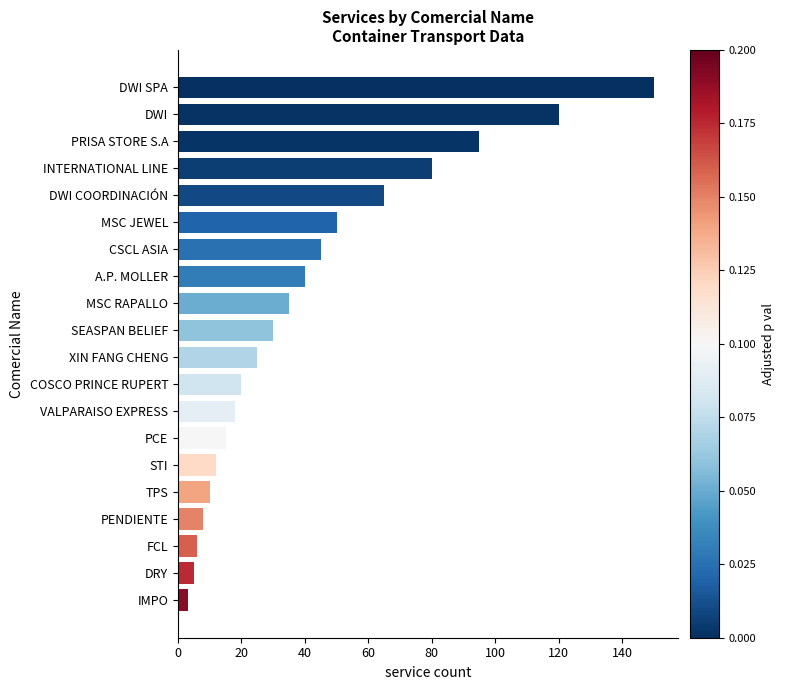

How many bars are there in total?

20